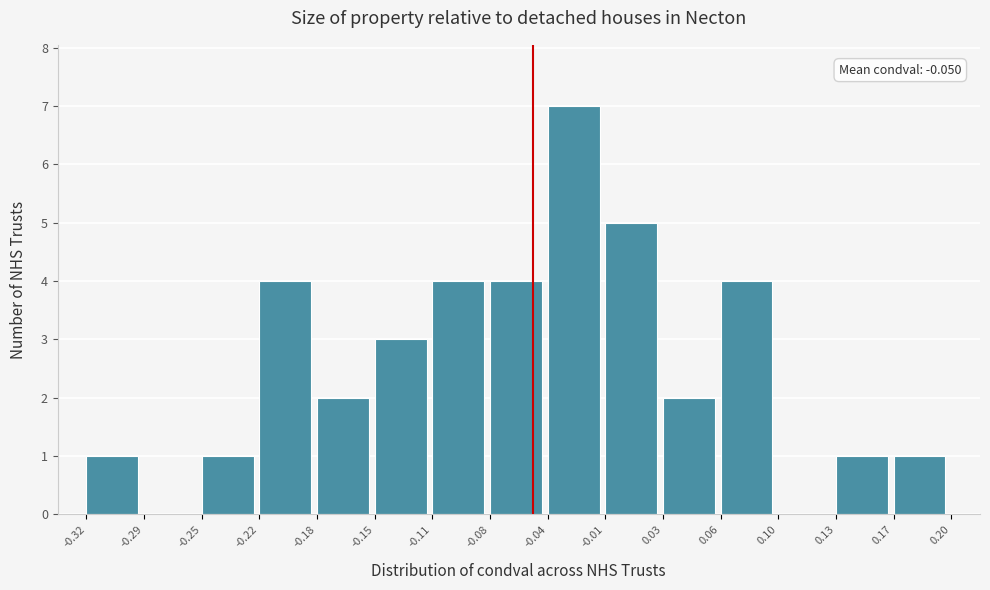

Over which range of the x-axis is the bar tallest?

-0.04 to -0.01